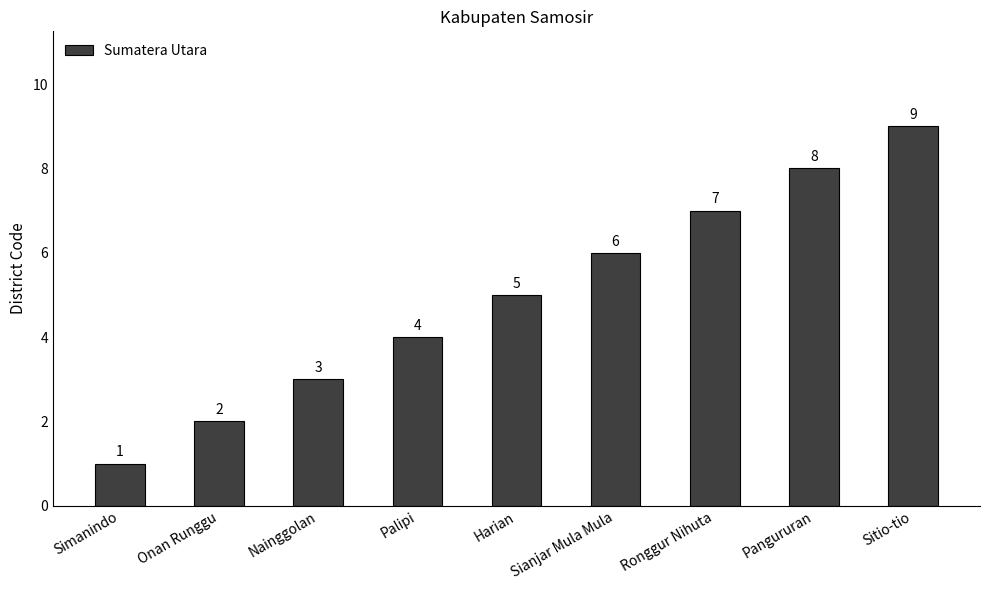

What is the difference between the values at Nainggolan and Ronggur Nihuta?

4